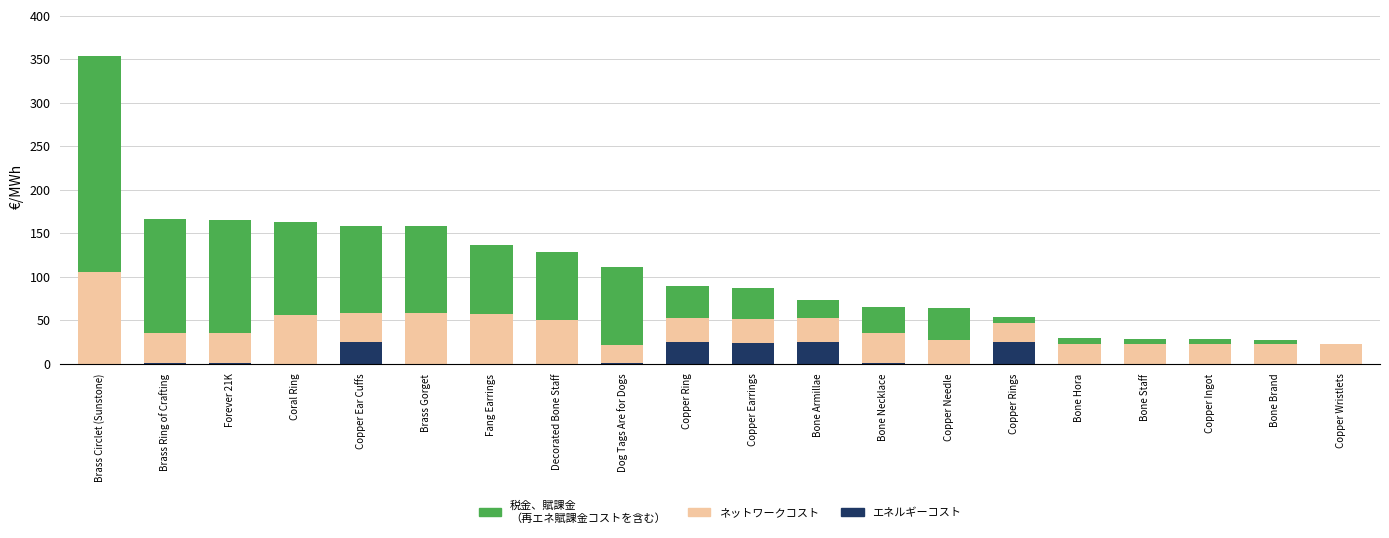

At which category is the sum across all series the highest?

Brass Circlet (Sunstone)